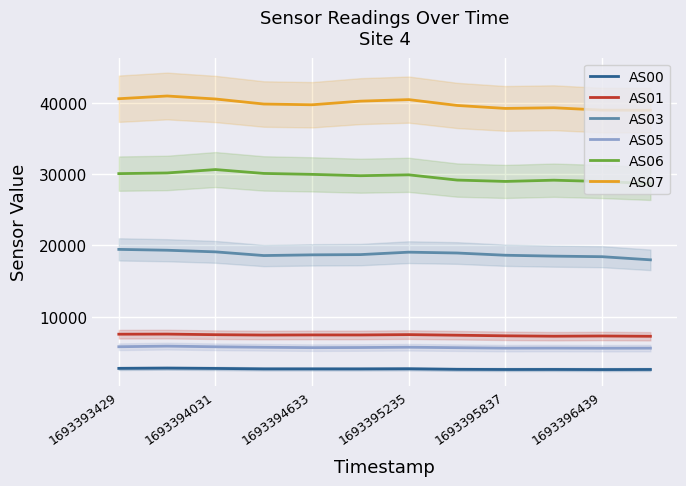

True or false: AS01 has a value of 7510 at 1693394031.

True